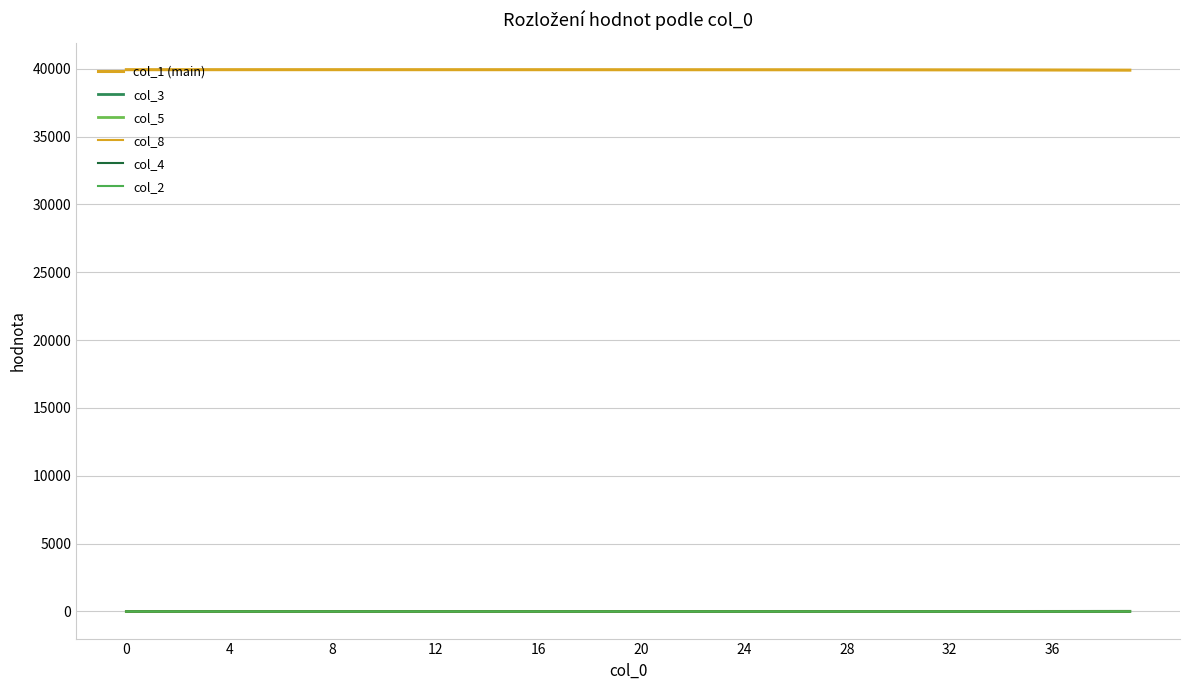

Count the number of data series in this chart.

6